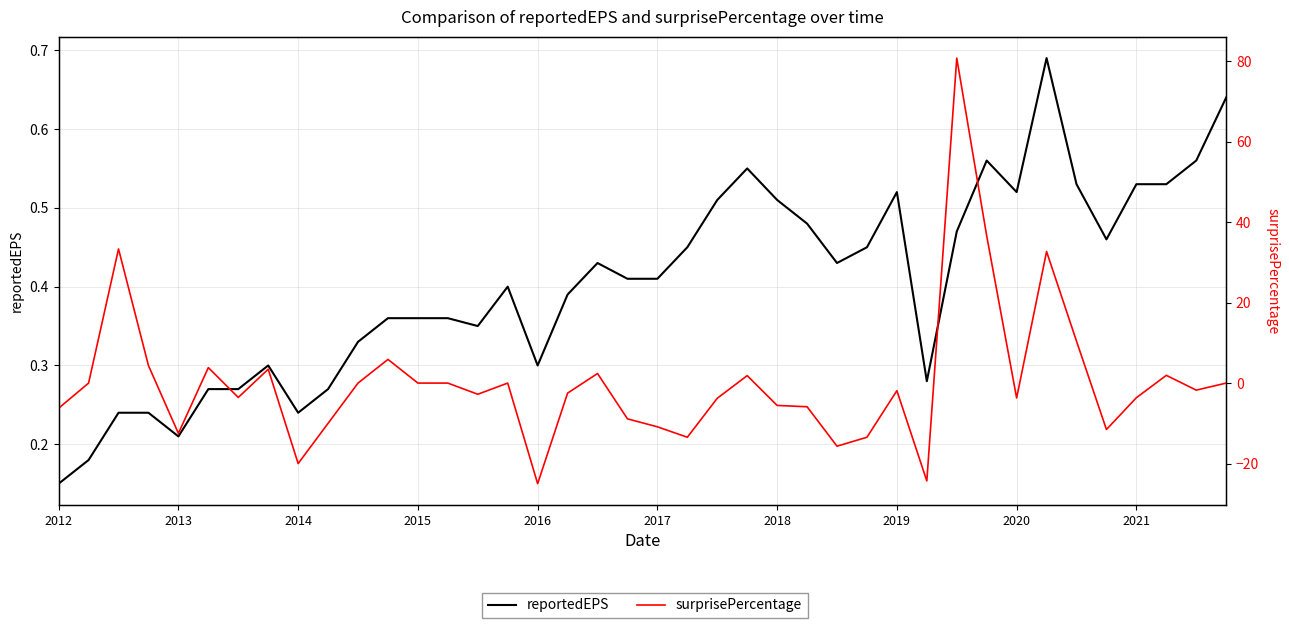

What is the minimum value for surprisePercentage?

-25.0